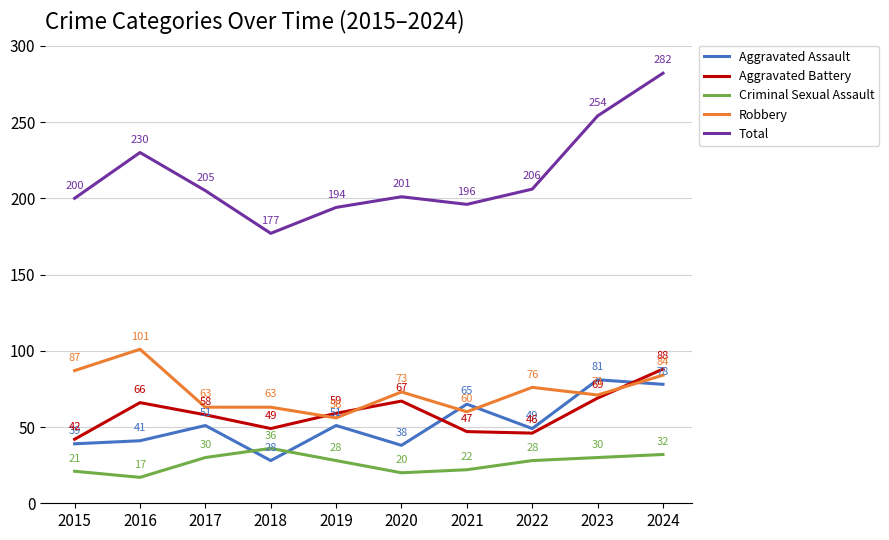

What is the sum of the Total values at 2017 and 2015?

405